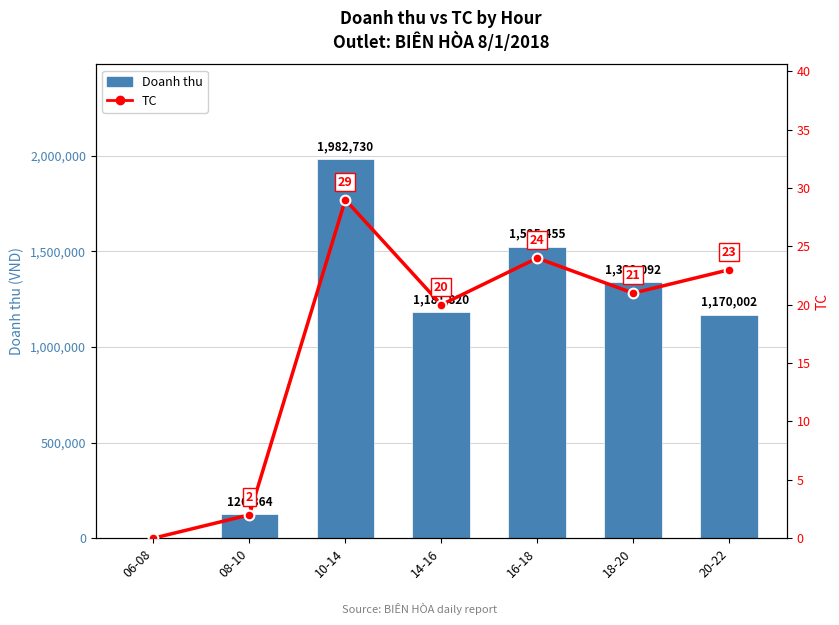

What value does the TC series have at 10-14?

29